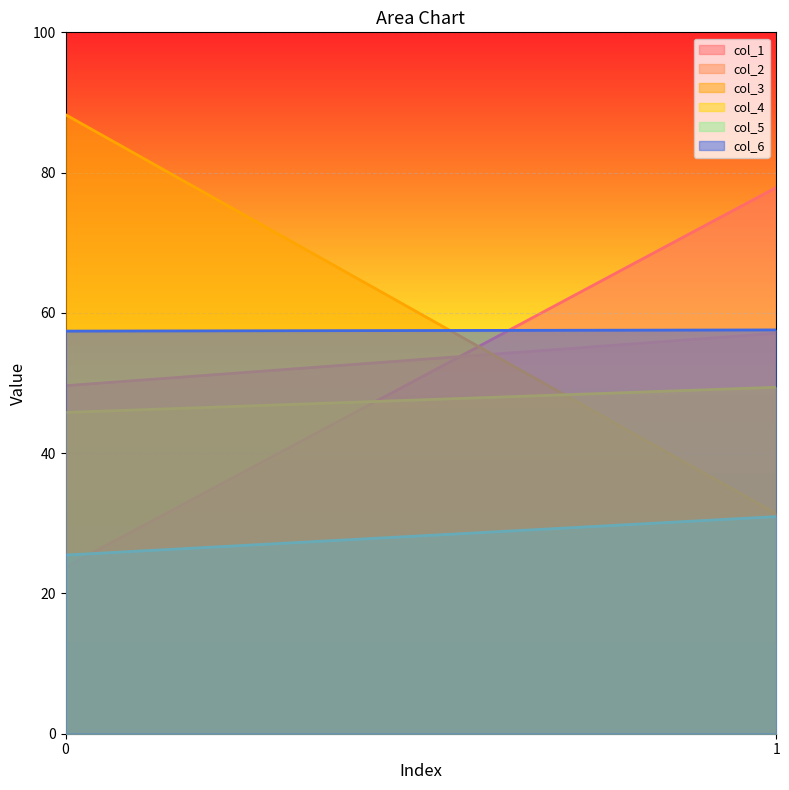

What is the value of the col_2 point at the 1st from the left?

49.6